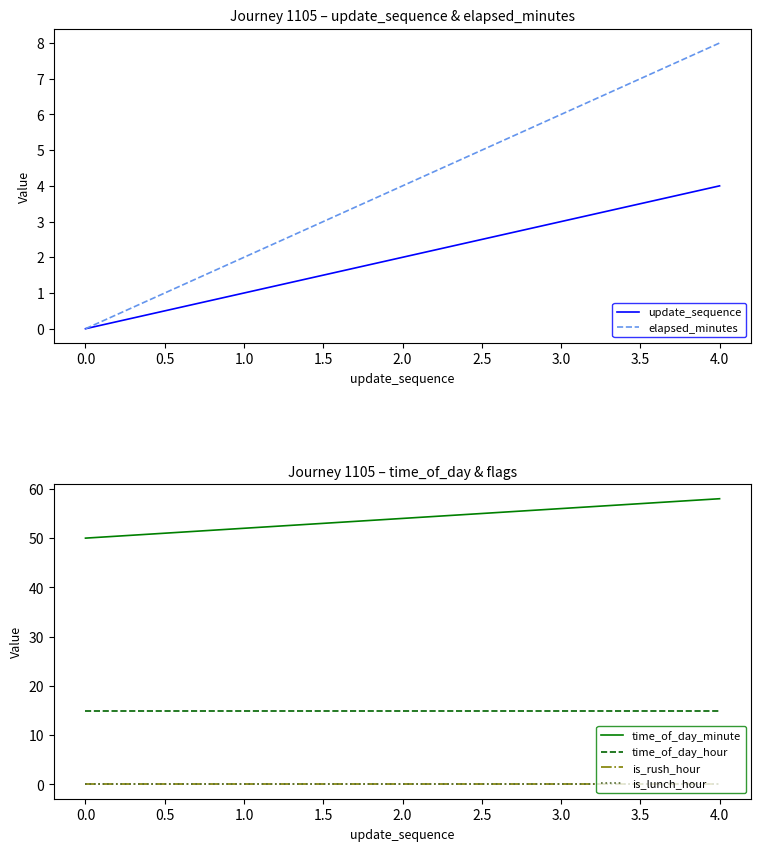

At which label does elapsed_minutes reach its peak?

4.0